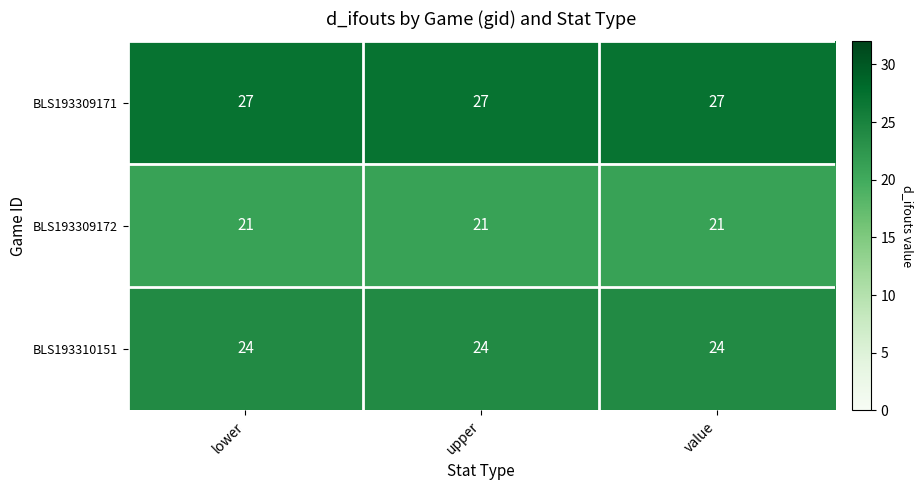

What is the difference between the highest and lowest values at value?

6